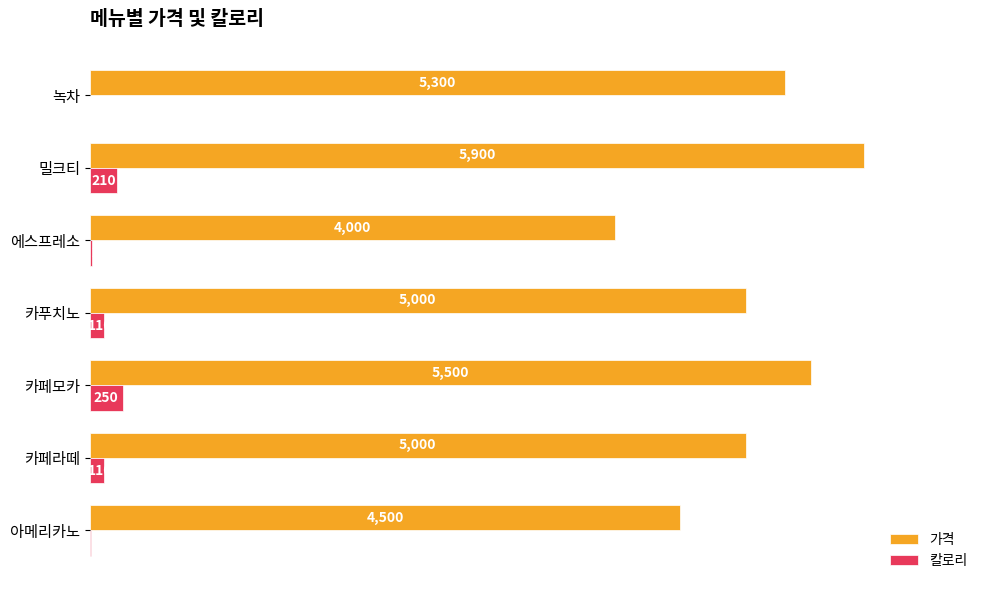

Which series changed the most between 카페라떼 and 밀크티?

가격